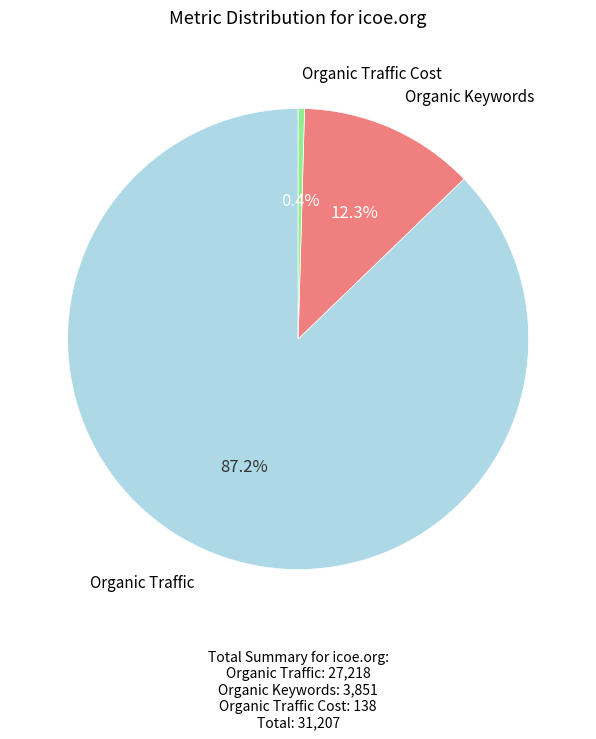

Is there any slice that represents more than half of the pie?

Yes